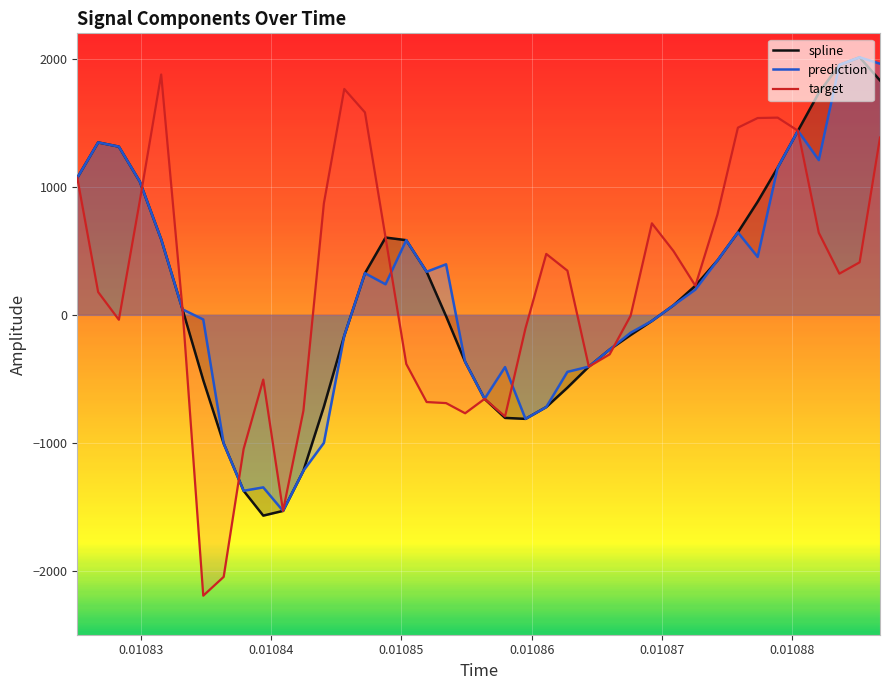

Reading left to right, list all the values displayed in this chart.

spline: 1071.0	1347.5	1314.7	1041.7	590.3	42.9	-510.3	-1005.0	-1375.2	-1569.0	-1532.2	-1218.4	-717.9	-162.5	325.2	604.1	583.4	336.6	-11.0	-367.1	-656.9	-805.5	-813.1	-720.6	-569.0	-404.9	-271.3	-157.9	-47.9	74.7	227.5	424.9	644.3	884.2	1150.2	1438.7	1735.3	1953.6	2012.6	1831.9
prediction: 1071.0	1347.5	1314.7	1041.7	590.3	42.9	-36.3	-1005.0	-1375.2	-1348.5	-1532.2	-1218.4	-1001.0	-162.5	325.2	238.8	583.4	336.6	394.9	-367.1	-656.9	-408.4	-813.1	-720.6	-445.7	-404.9	-271.3	-140.3	-47.9	74.7	197.0	424.9	644.3	452.6	1150.2	1438.7	1209.2	1953.6	2012.6	1962.6
target: 1071.0	178.3	-38.3	891.3	1878.2	42.9	-2194.9	-2047.6	-1047.8	-505.7	-1532.2	-749.6	871.2	1765.2	1581.8	604.1	-384.3	-681.5	-689.8	-769.3	-656.9	-794.0	-104.7	476.1	345.0	-404.9	-308.5	-7.8	715.2	498.3	227.5	784.4	1462.8	1538.2	1541.2	1438.7	640.9	321.9	410.4	1385.4